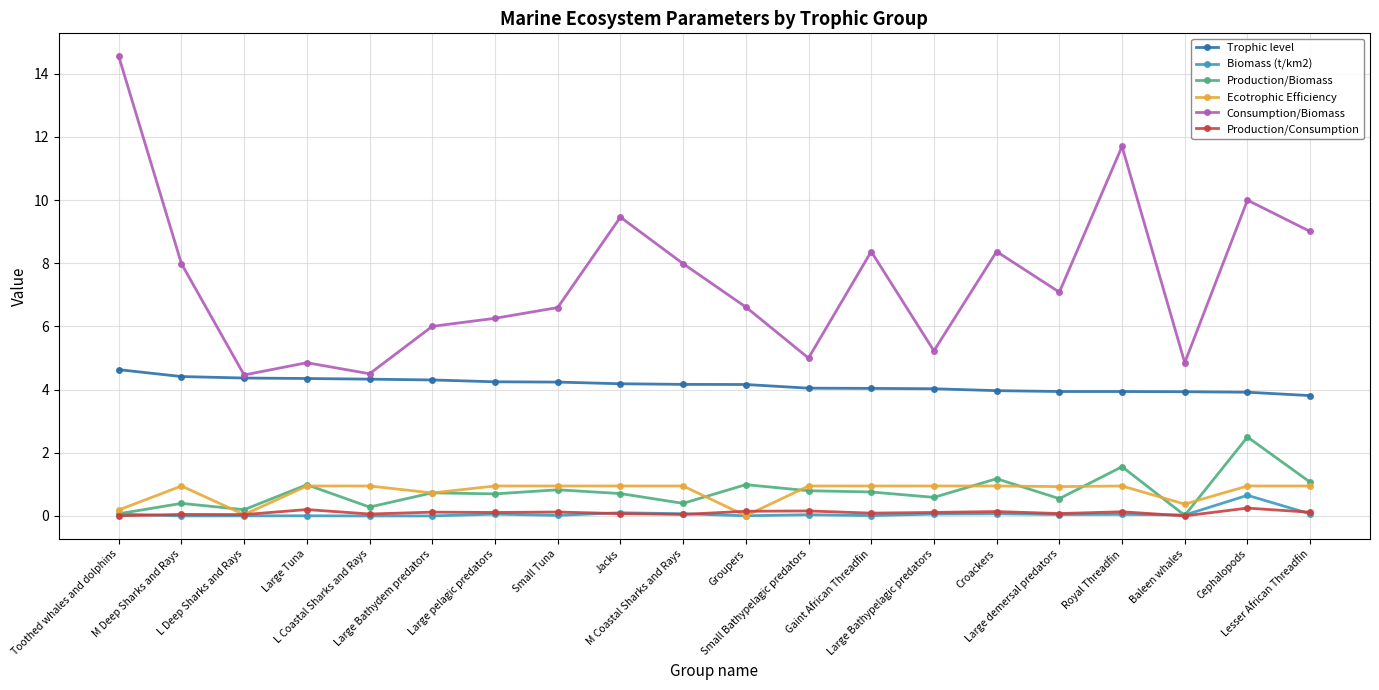

How many lines are shown in the chart?

6